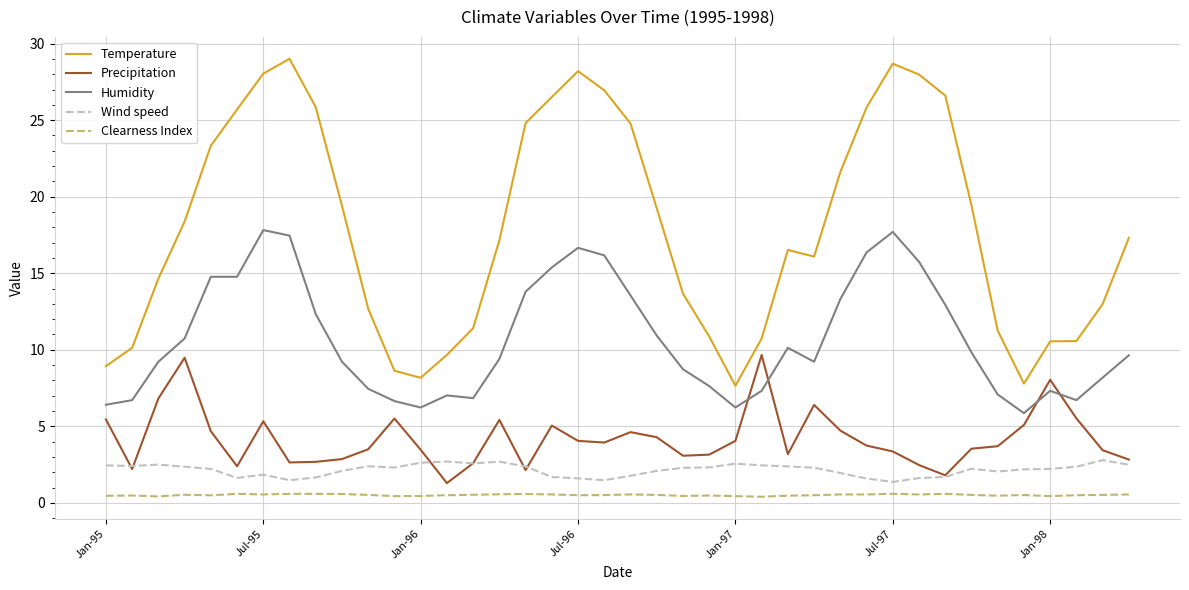

What is the minimum value shown in the chart?

0.4